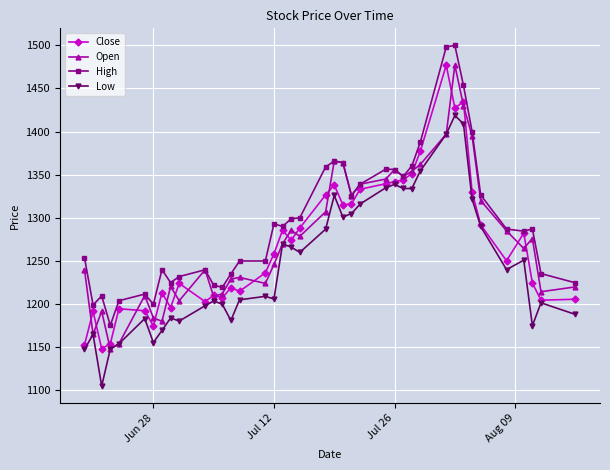

How many lines are shown in the chart?

4